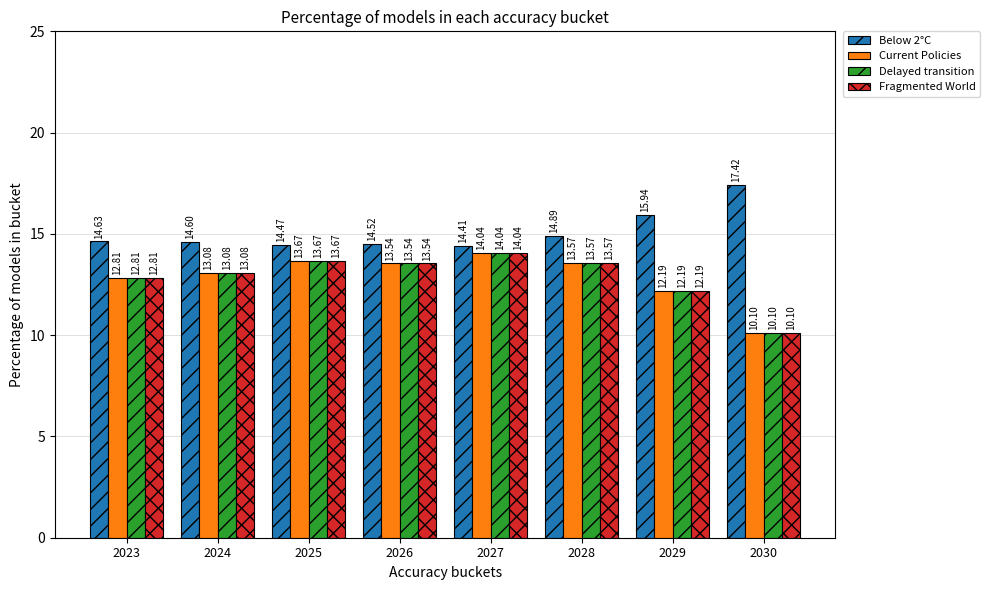

How many bars are there in each group?

4